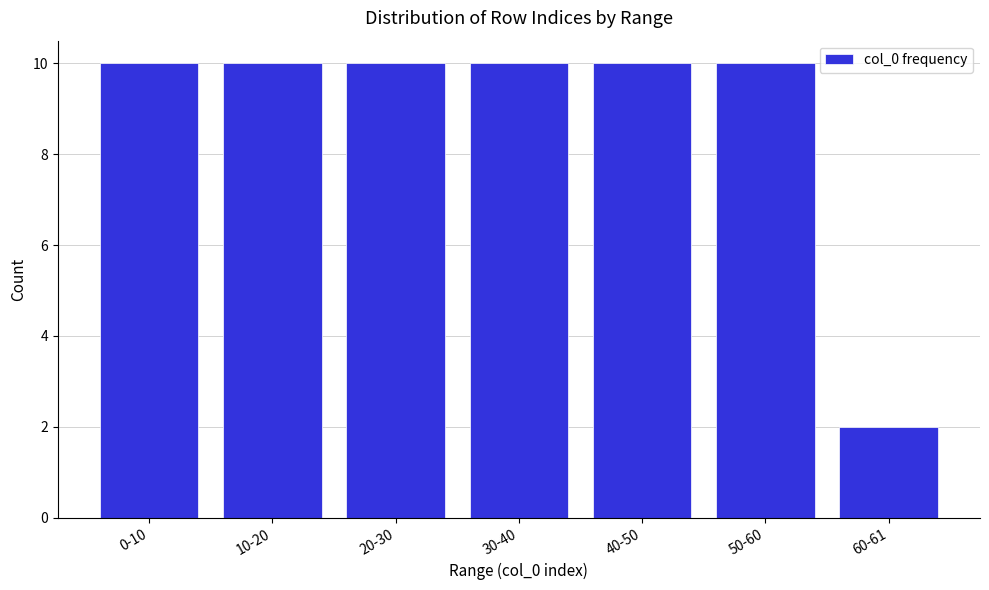

Reading left to right, extract all data points from this chart.

10	10	10	10	10	10	2